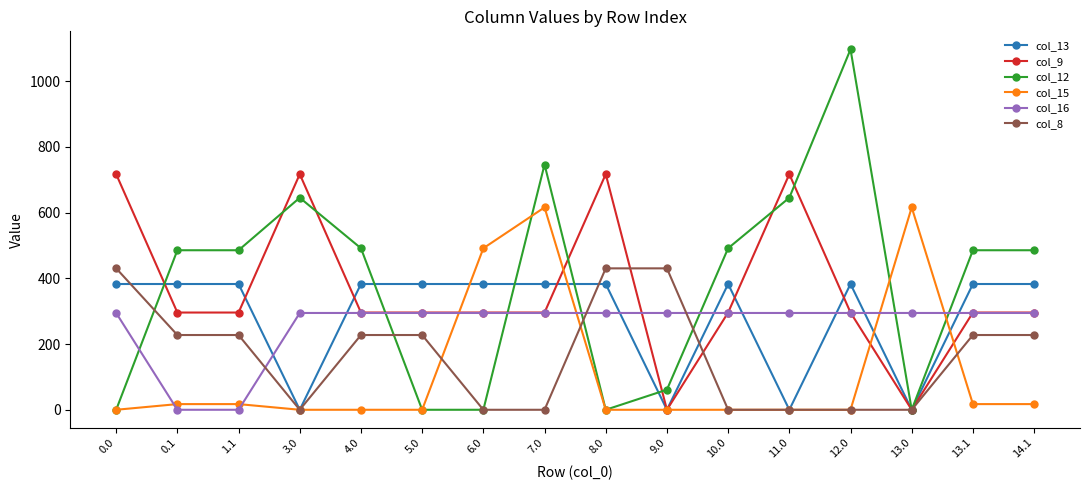

The value of col_16 at 14.1 is 513.3. True or false?

False